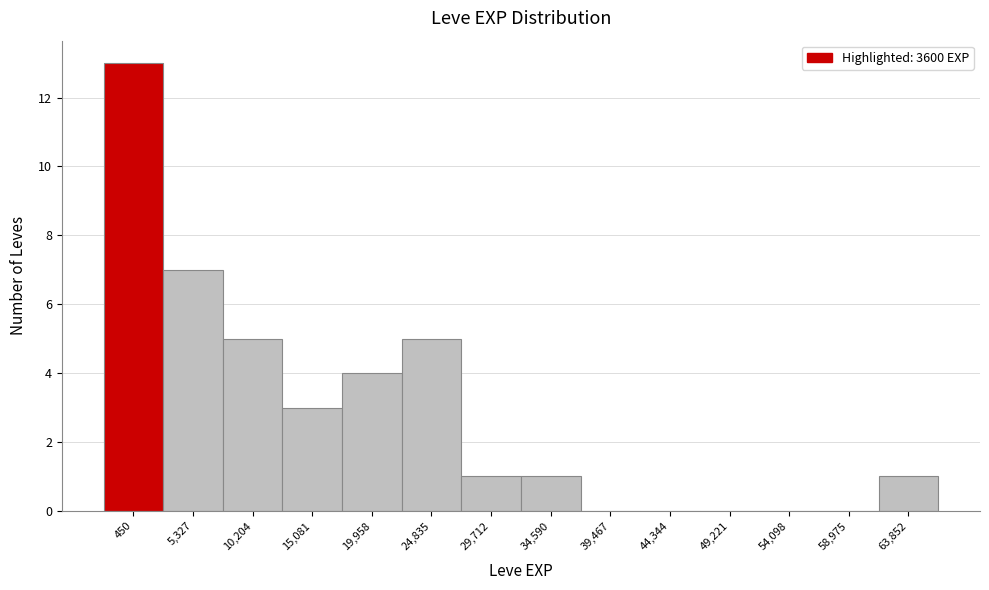

Reading left to right, transcribe all the data shown in this chart.

450=13	5,327=7	10,204=5	15,081=3	19,958=4	24,835=5	29,712=1	34,590=1	39,467=0	44,344=0	49,221=0	54,098=0	58,975=0	63,852=1